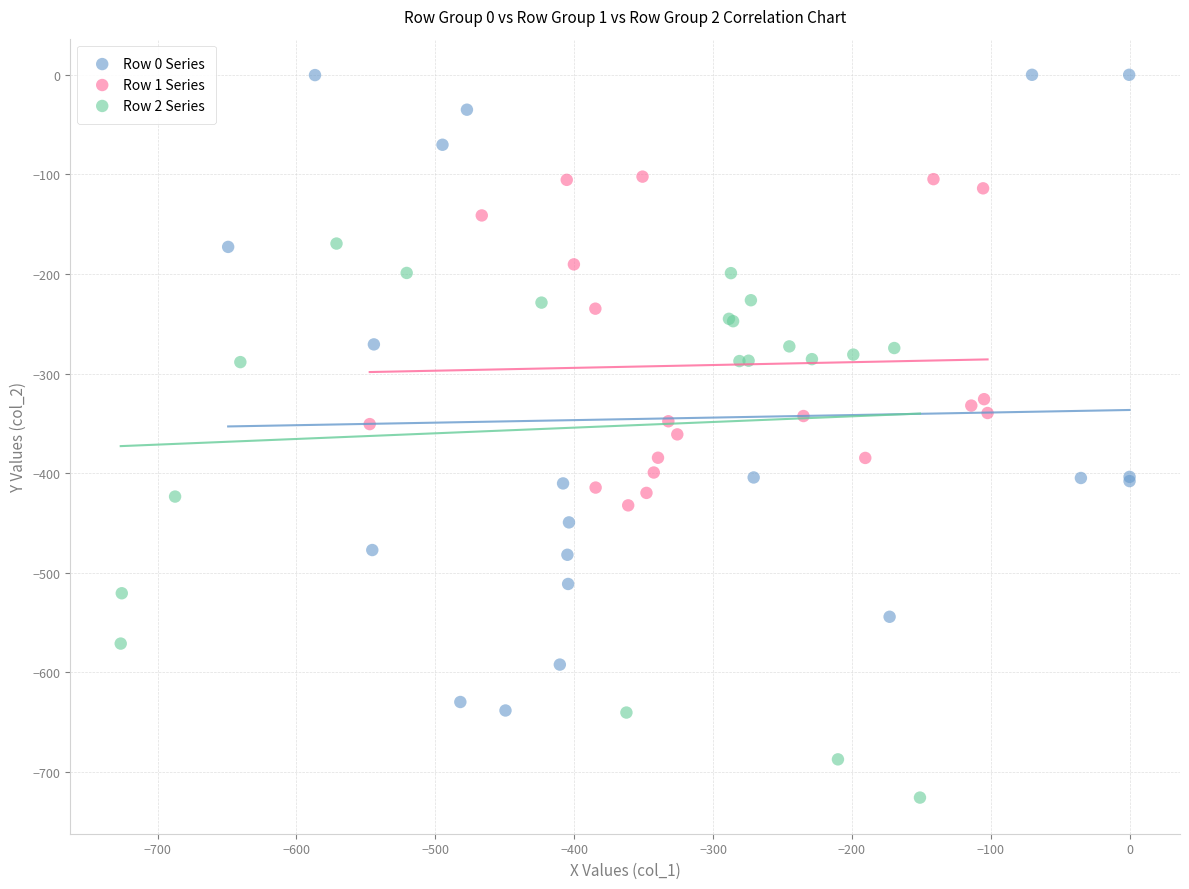

Which series reaches the minimum Y coordinate?

Row 2 Series